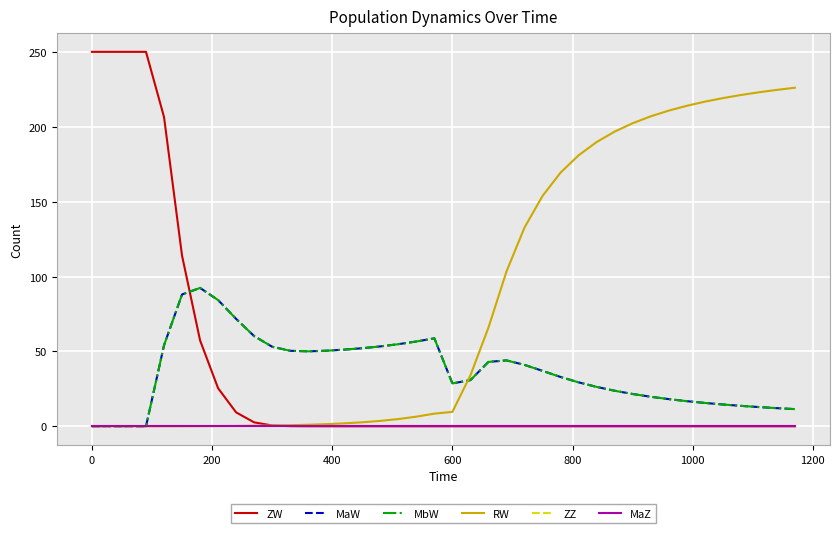

Does the chart display data point markers on the line(s)?

No